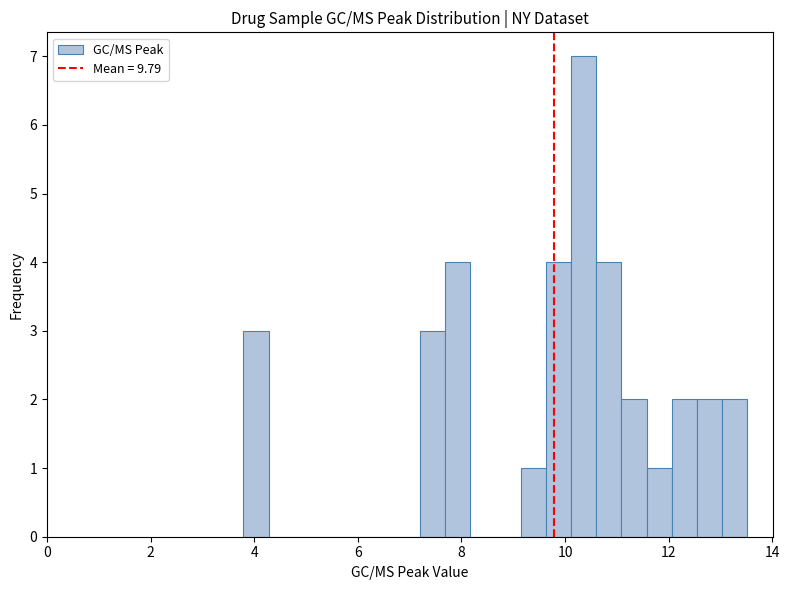

Read against the x-axis, roughly where is the centre of the tallest bar?

10.4